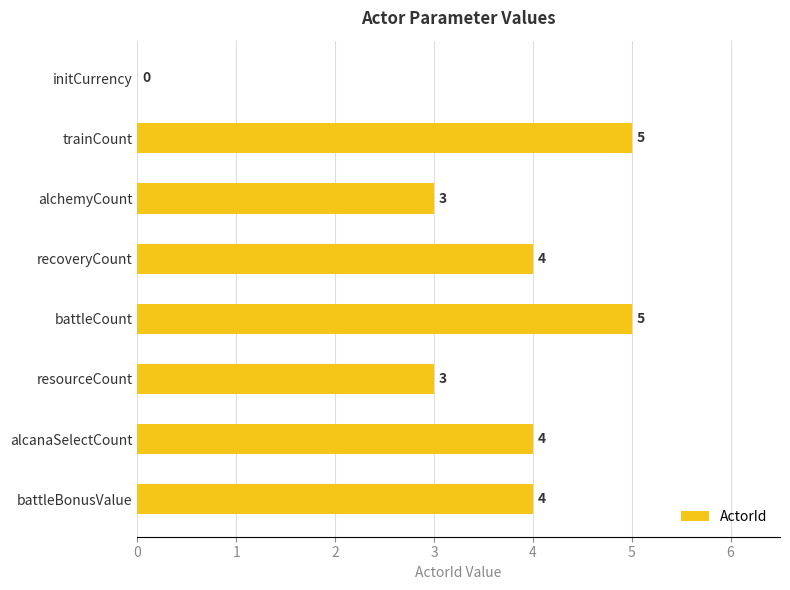

What is the maximum value shown in the chart?

5